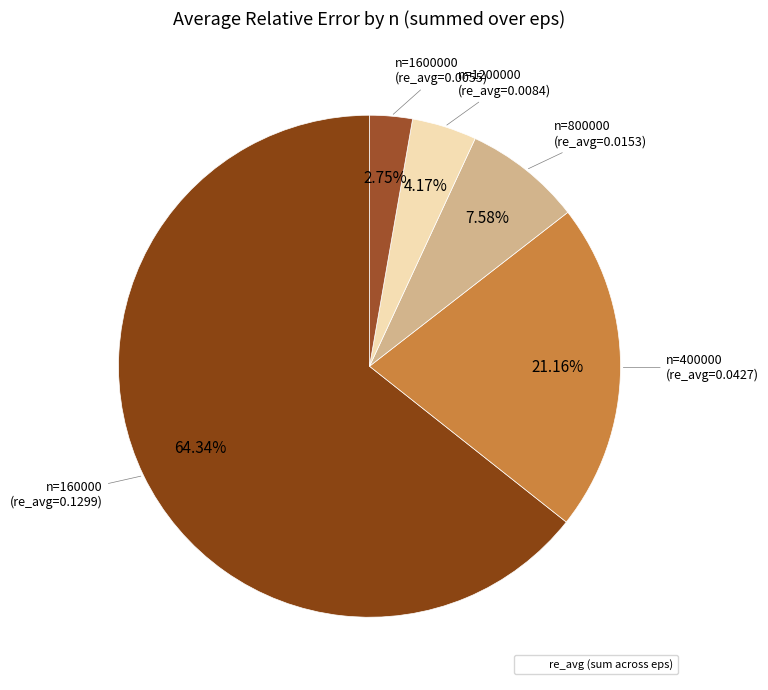

How many slices are in this pie chart?

5